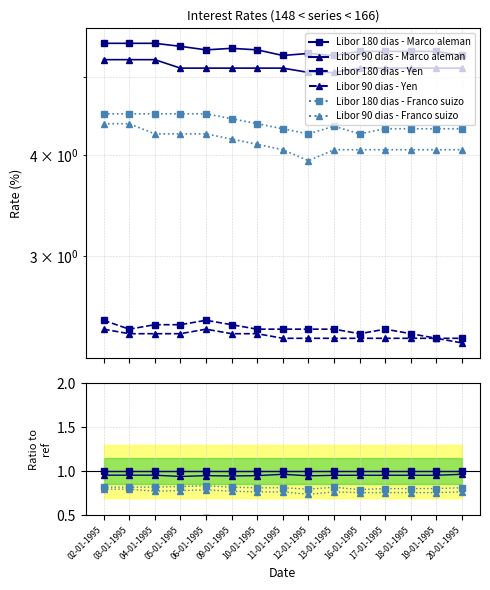

How many lines are shown in the chart?

6